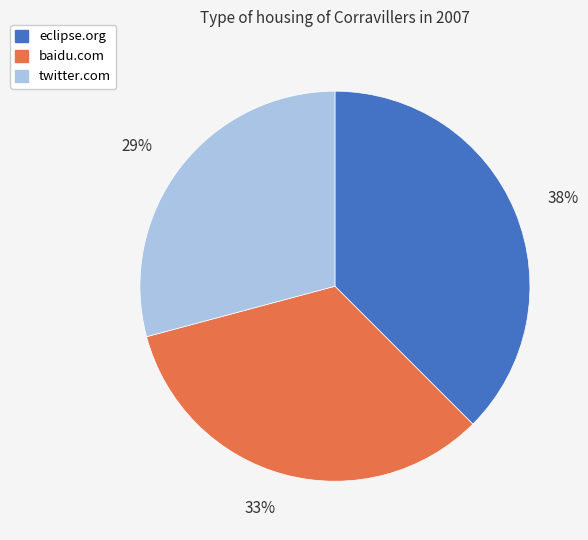

Is the sum of twitter.com and baidu.com greater than half?

Yes